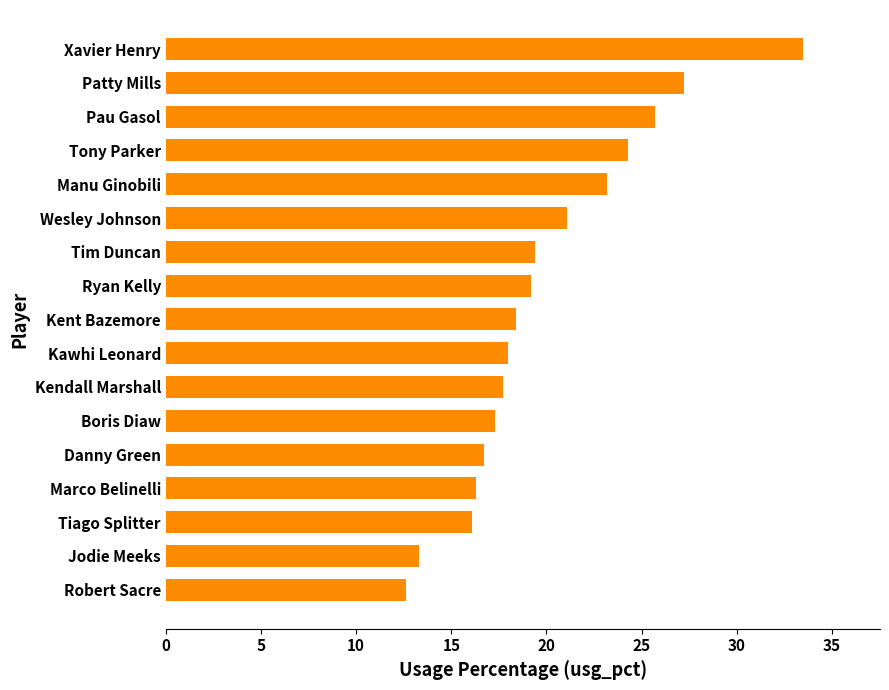

Is it true that the value at Marco Belinelli is 16.3?

True